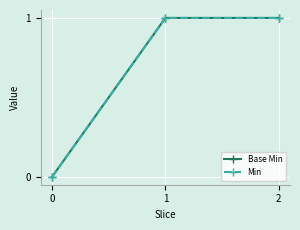

What is the value of the Min point at the 3rd from the left?

1